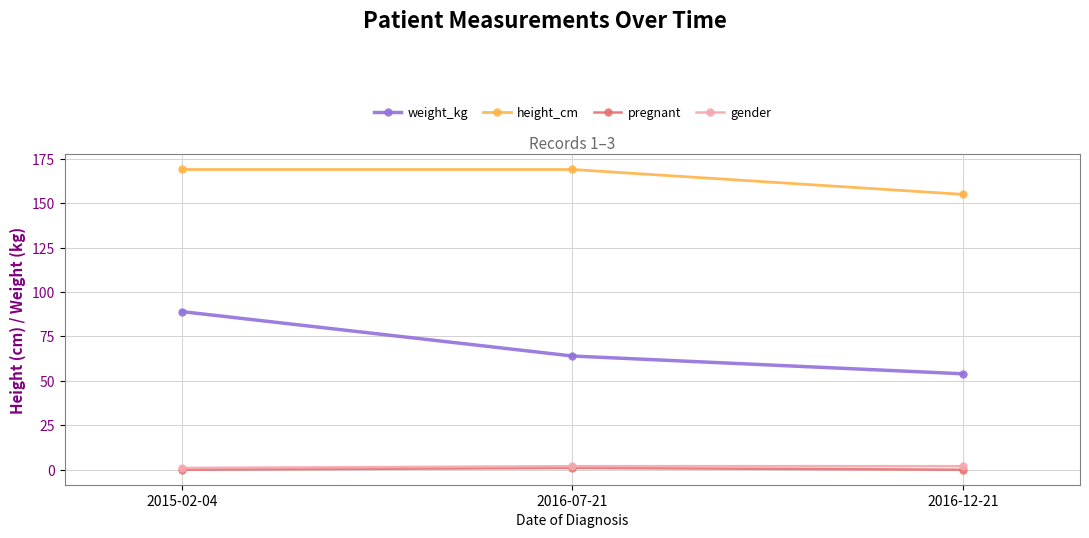

Reading left to right, extract all data points from this chart.

weight_kg: 89	64	54
height_cm: 169	169	155
pregnant: 0	1	0
gender: 1	2	2